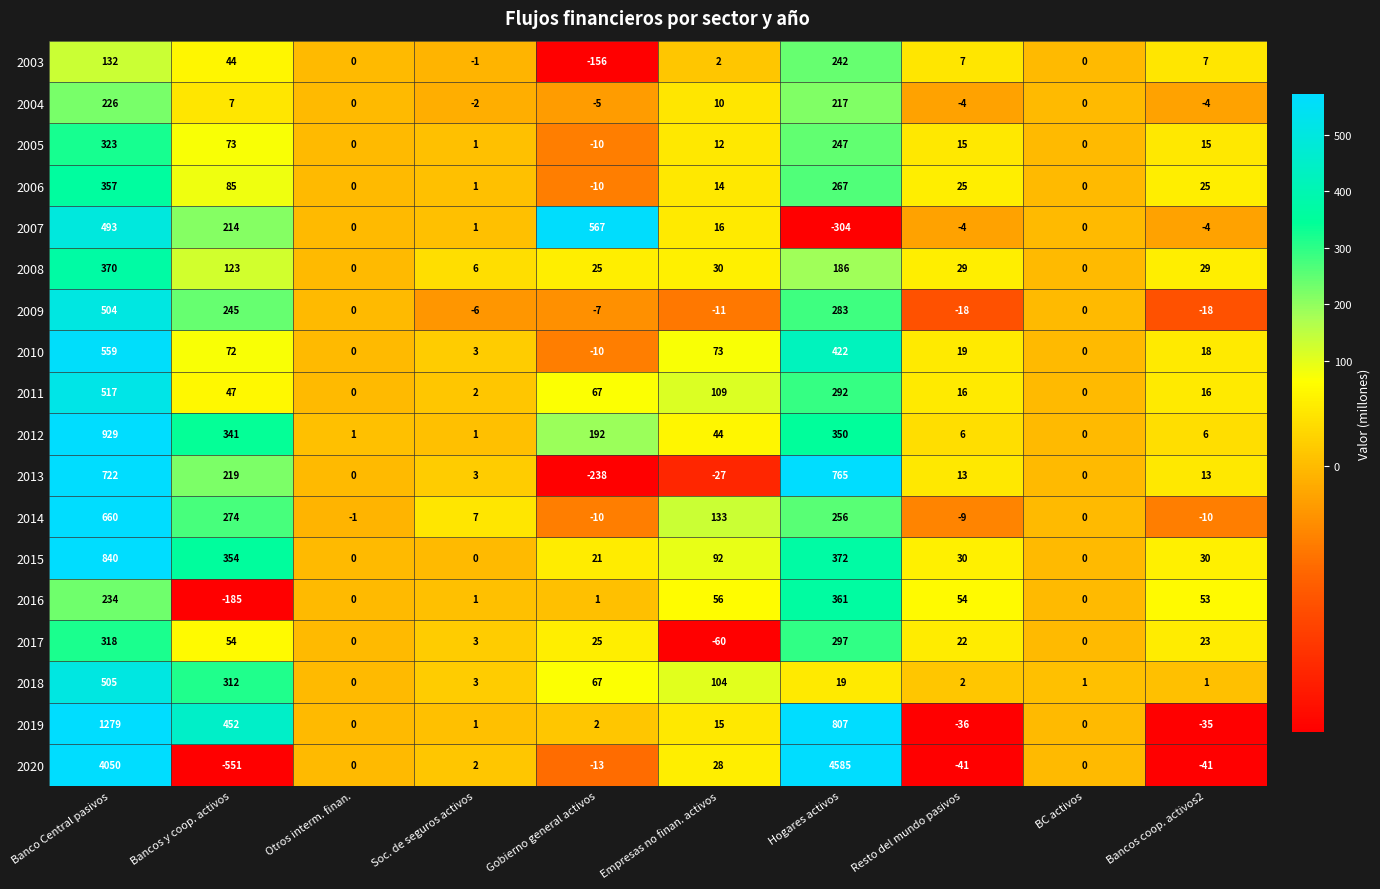

How many series are shown in this chart?

18